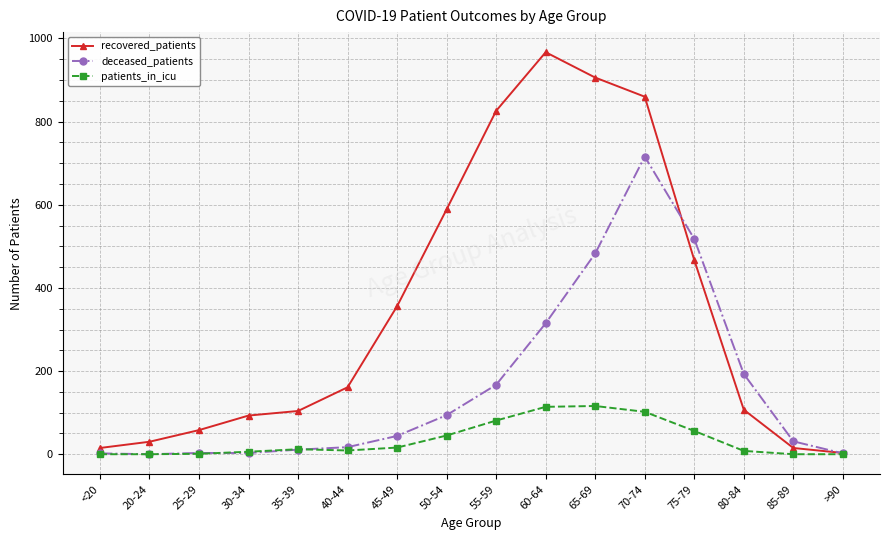

Between 25-29 and 70-74, which series saw the biggest shift?

recovered_patients